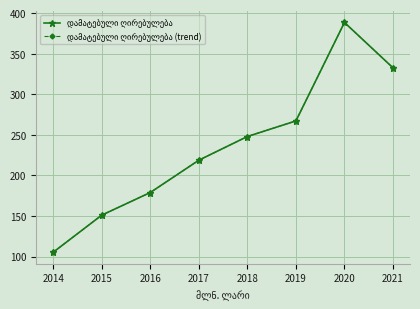

What is the average value of the დამატებული ღირებულება series?

236.2